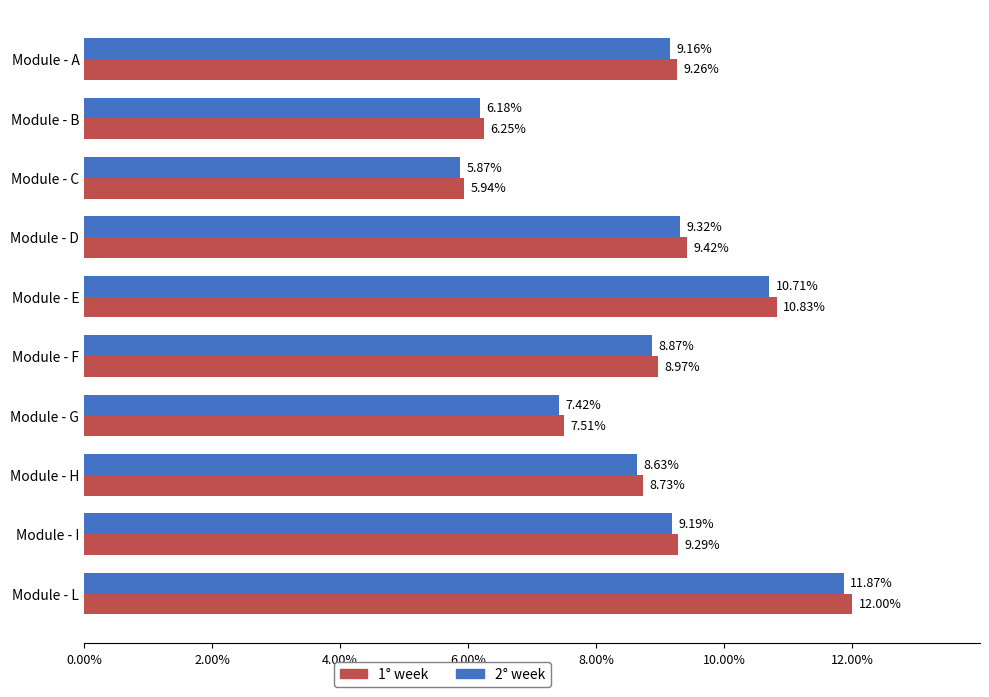

At which label is 1° week closest to 8?

Module - G